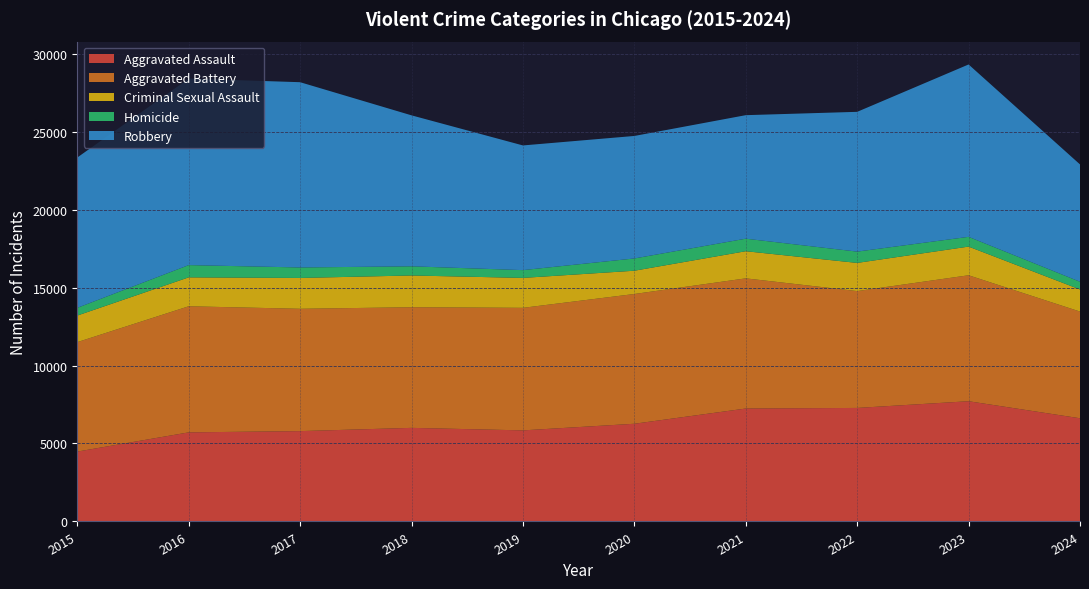

Reading right to left, extract all data points from this chart.

Aggravated Assault: 2024=6617	2023=7710	2022=7280	2021=7242	2020=6265	2019=5841	2018=6002	2017=5793	2016=5713	2015=4480
Aggravated Battery: 2024=6842	2023=8077	2022=7492	2021=8347	2020=8321	2019=7858	2018=7735	2017=7845	2016=8086	2015=7019
Criminal Sexual Assault: 2024=1417	2023=1838	2022=1807	2021=1740	2020=1492	2019=1919	2018=2036	2017=1977	2016=1854	2015=1704
Homicide: 2024=495	2023=626	2022=725	2021=804	2020=787	2019=499	2018=588	2017=672	2016=786	2015=496
Robbery: 2024=7524	2023=11053	2022=8963	2021=7920	2020=7855	2019=7995	2018=9681	2017=11880	2016=11960	2015=9638